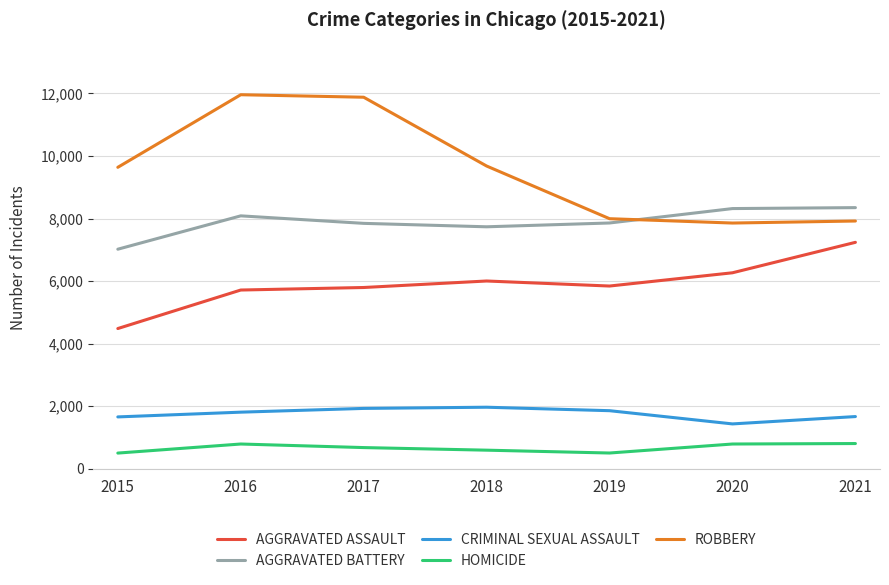

What is the total value across all series at 2015?

23285